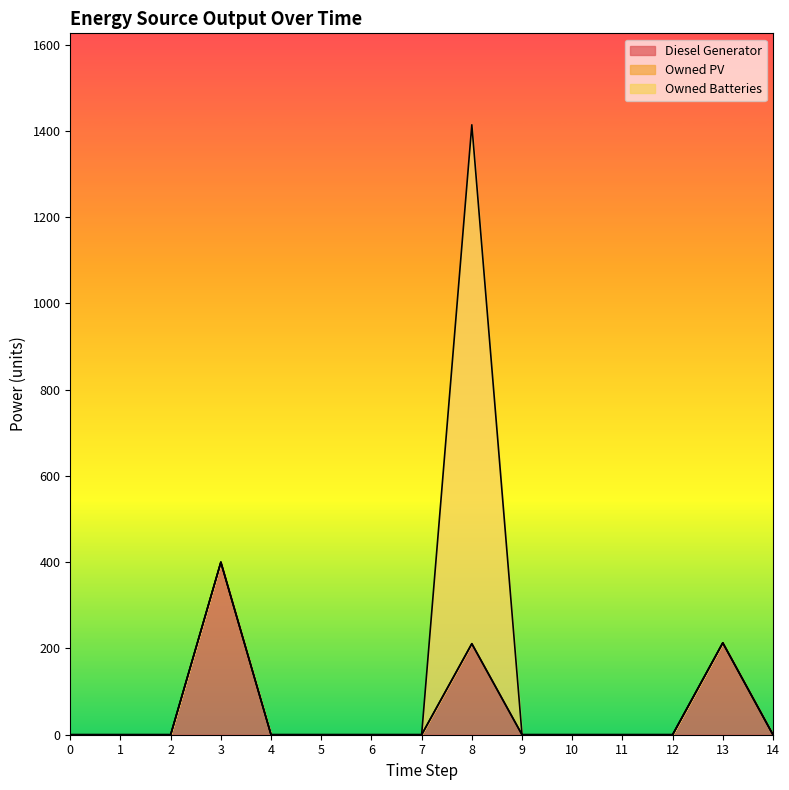

What is the average value of the Diesel Generator series?

55